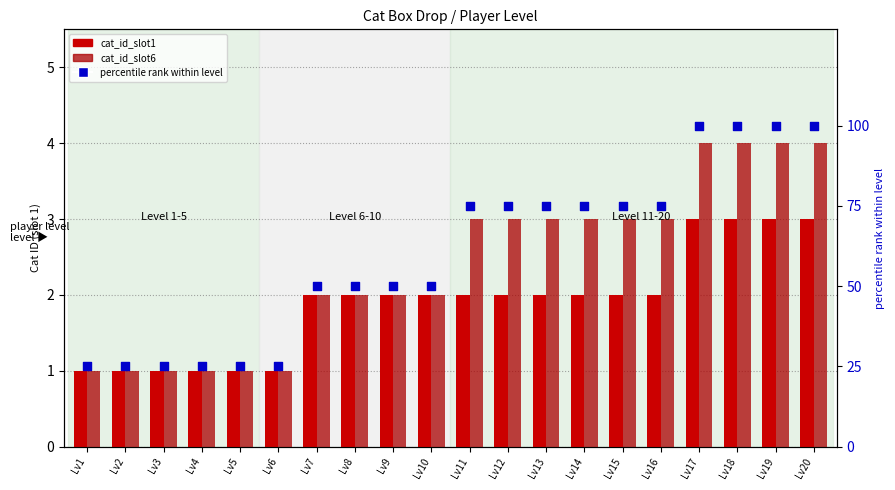

Which series has the largest total across all categories?

percentile rank within level